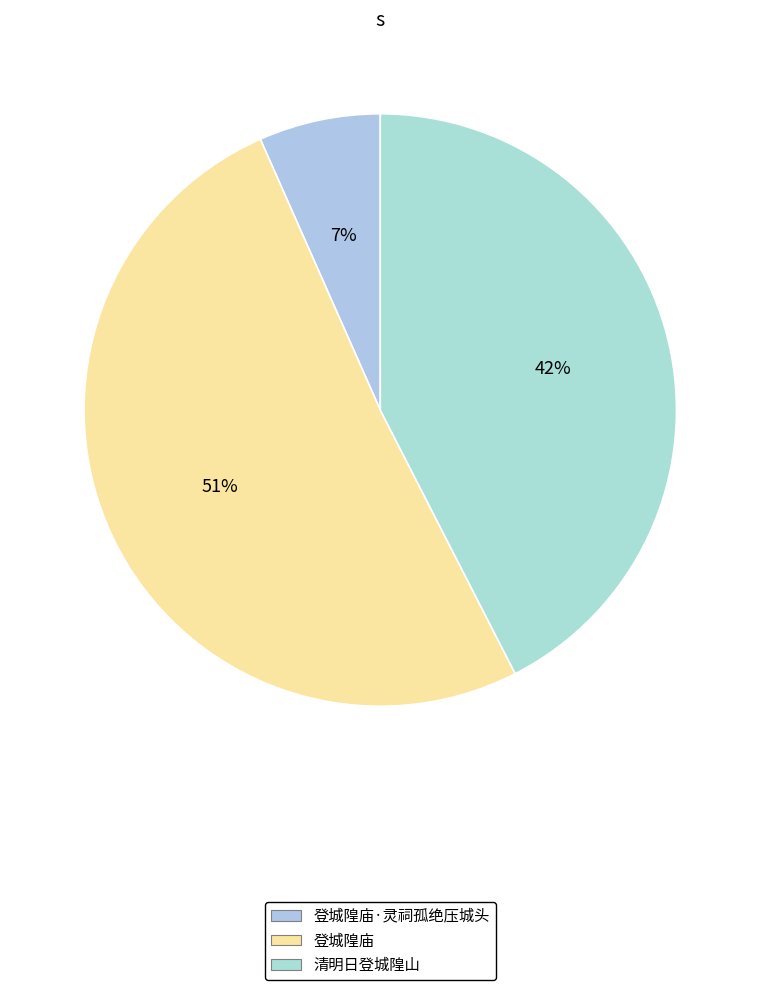

How many slices are in this pie chart?

3